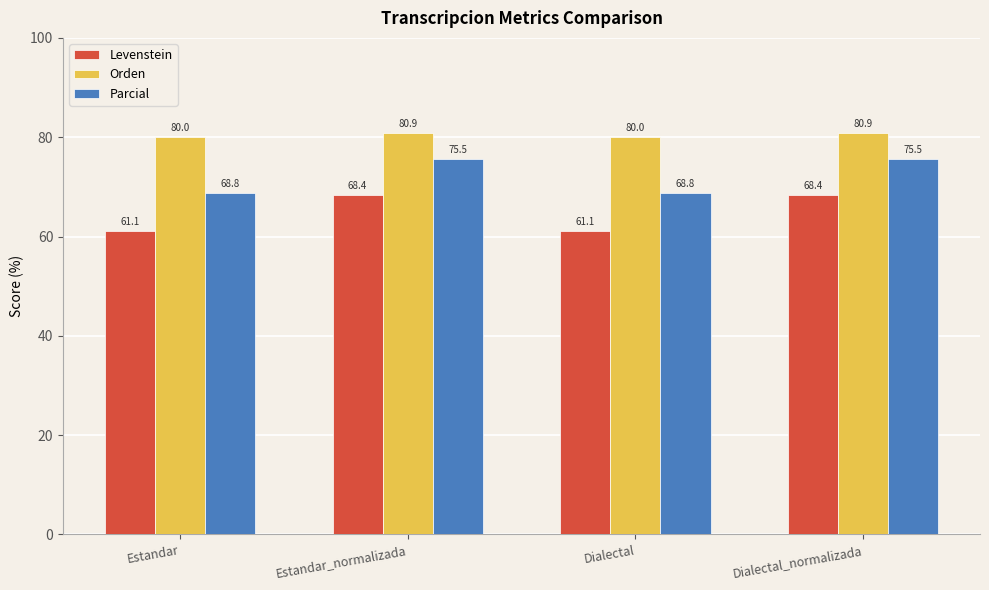

Which series has the widest spread of values?

Levenstein